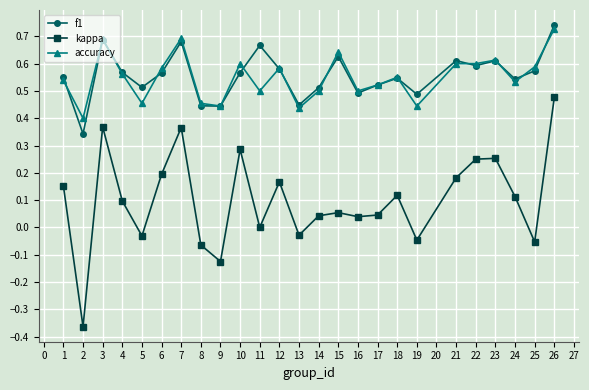

What are all the series names shown in the legend?

f1, kappa, accuracy